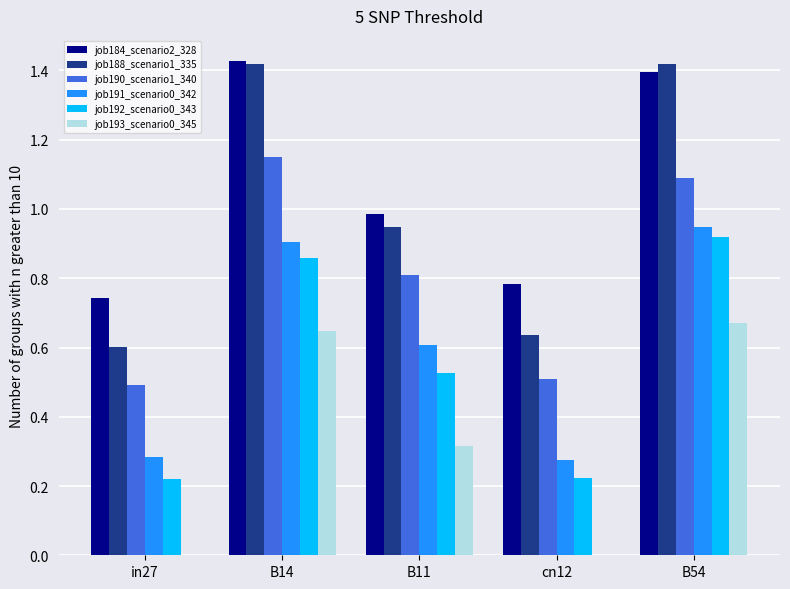

Is the value of job188_scenario1_335 at in27 greater than the value of job193_scenario0_345 at B14?

No